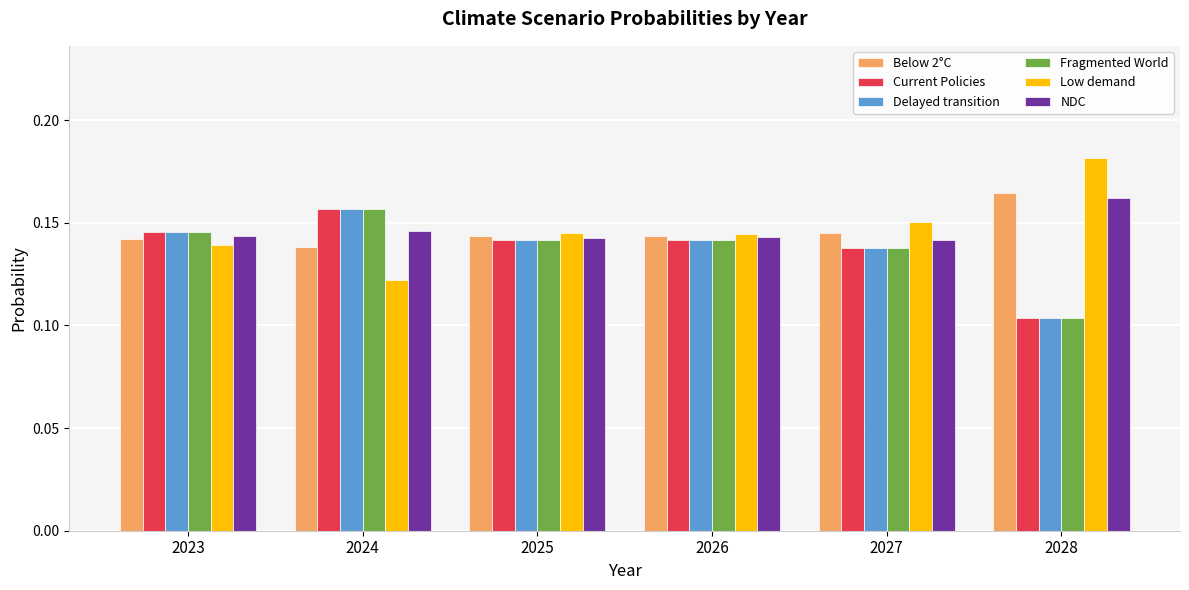

How many series are shown in this chart?

6